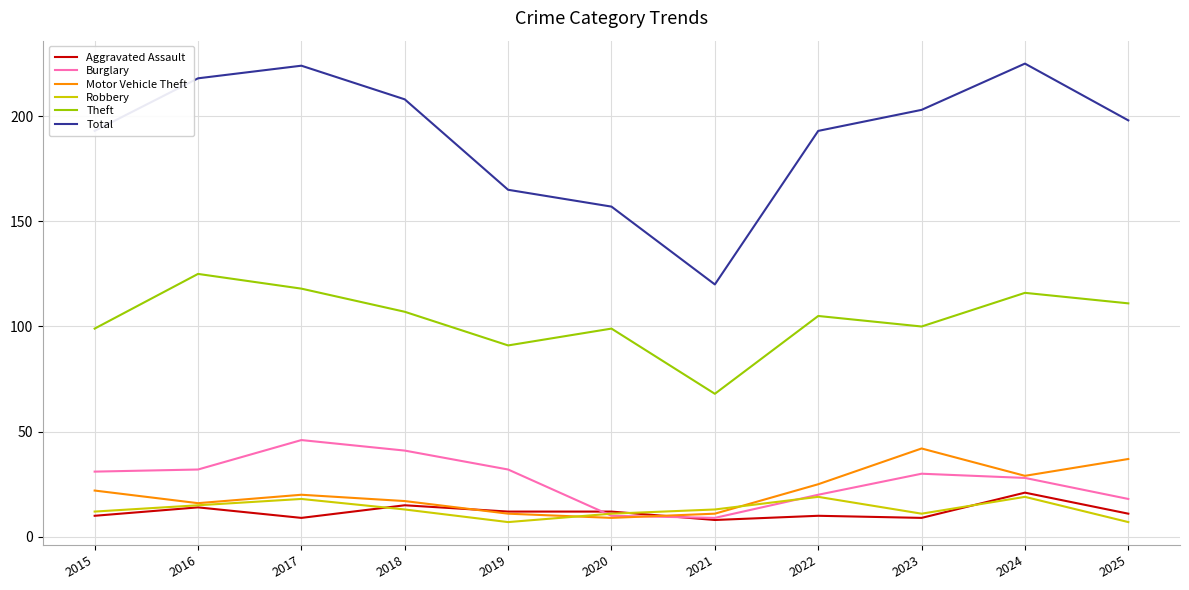

True or false: Burglary and Theft cross at least once.

False